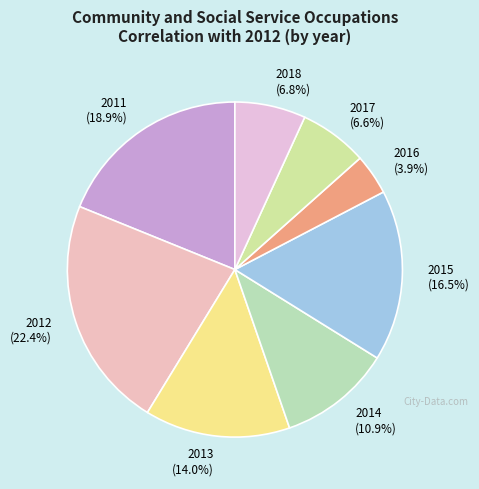

Is 2011 the majority of the pie?

No